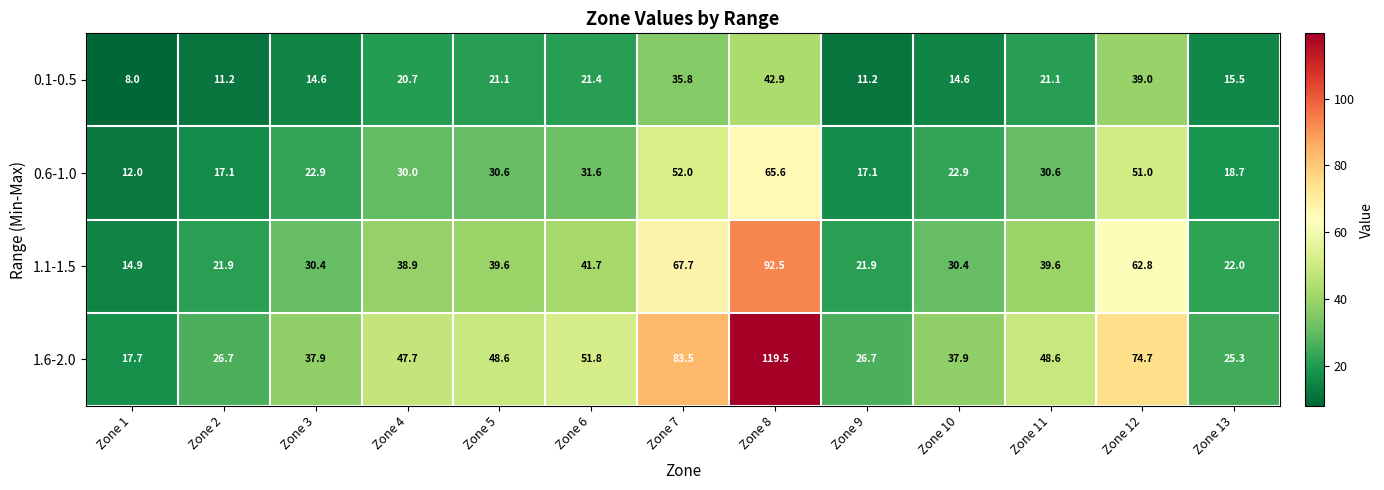

How many values in the 1.1-1.5 series are below 38?

6